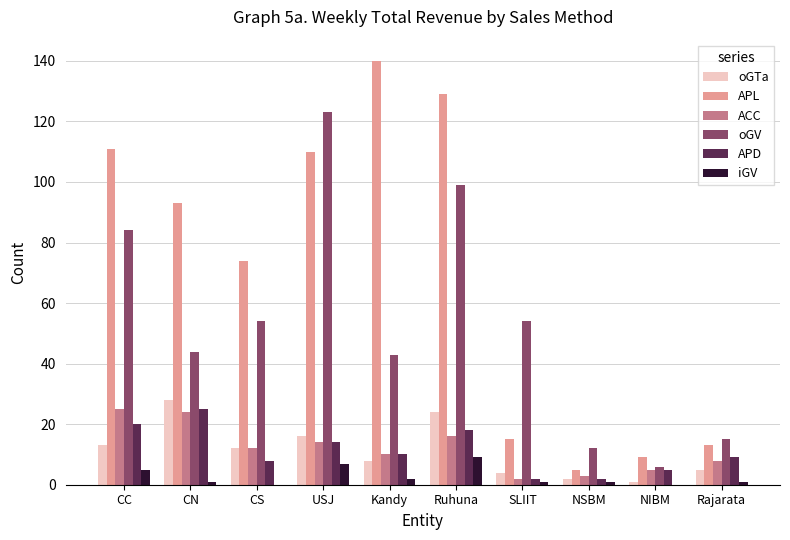

What is the maximum value for APD?

25